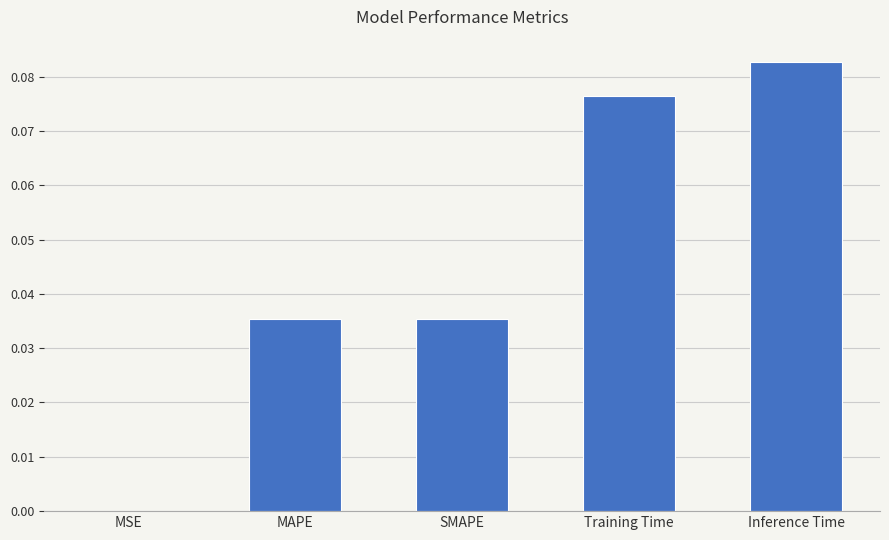

Which has a higher value, MSE or SMAPE?

SMAPE